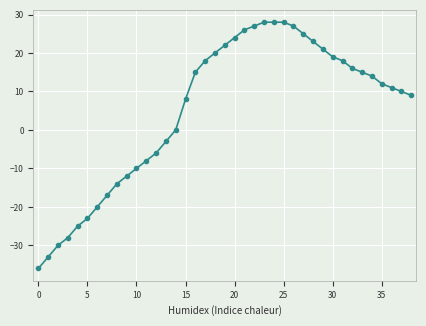

What is the difference between the second highest and minimum values?

64